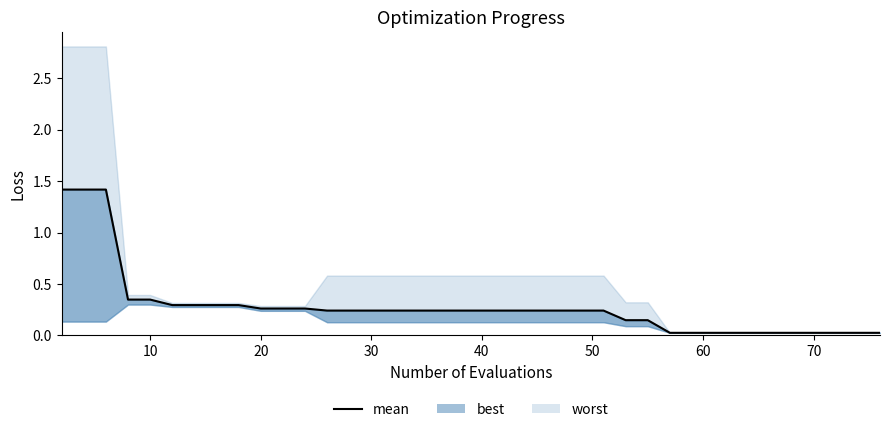

Does the chart display data point markers on the line(s)?

No